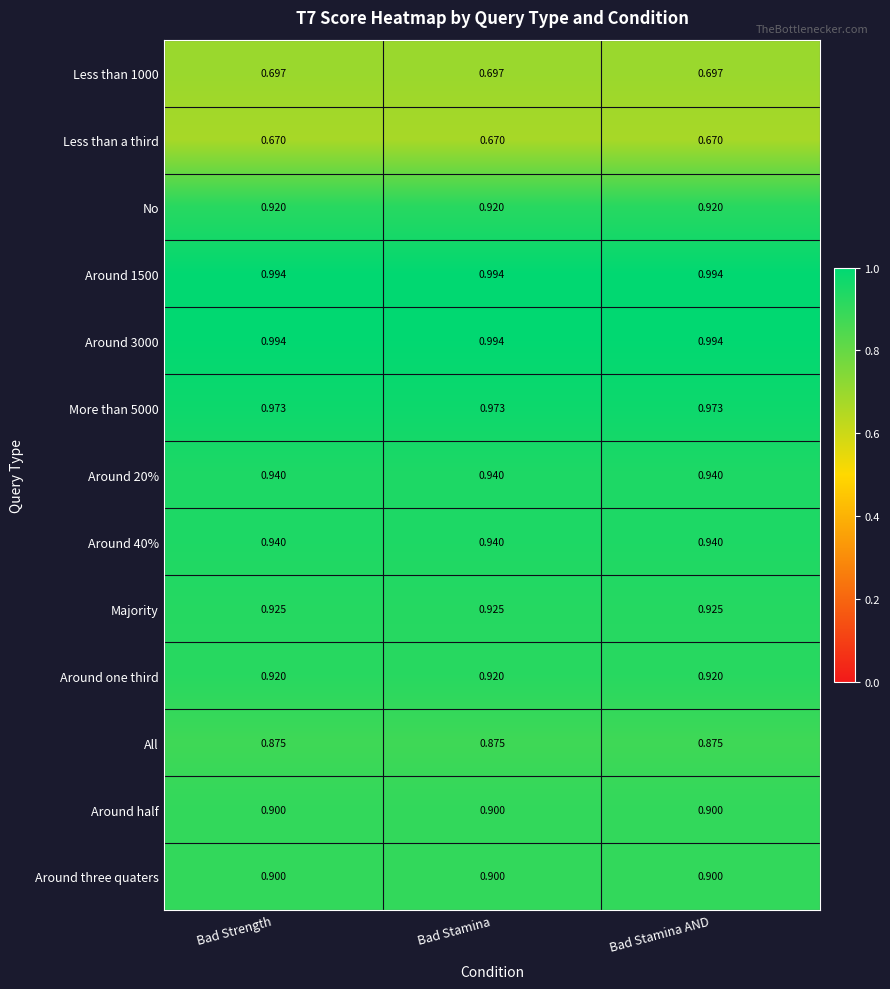

Is the value of No at Bad Stamina greater than the value of All at Bad Strength?

Yes